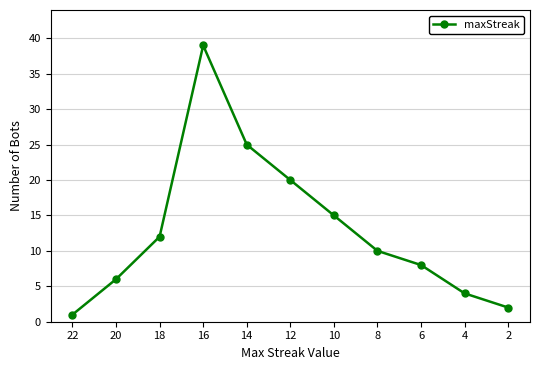

How many series are shown in this chart?

1